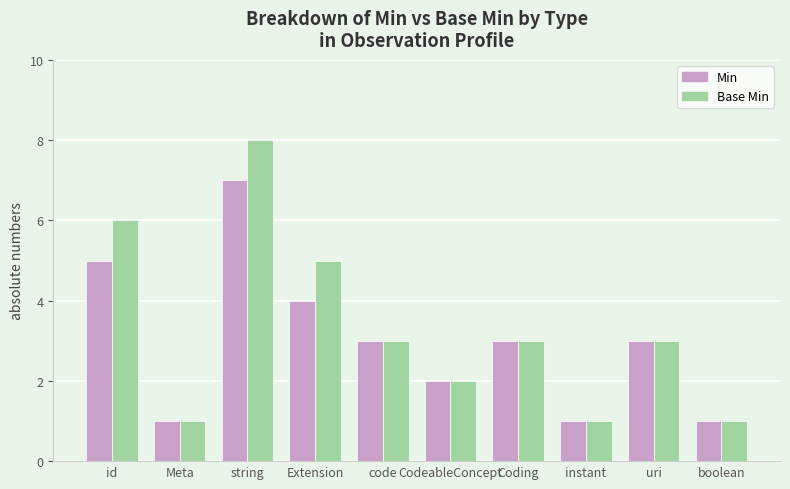

Read the Min value at Extension.

4